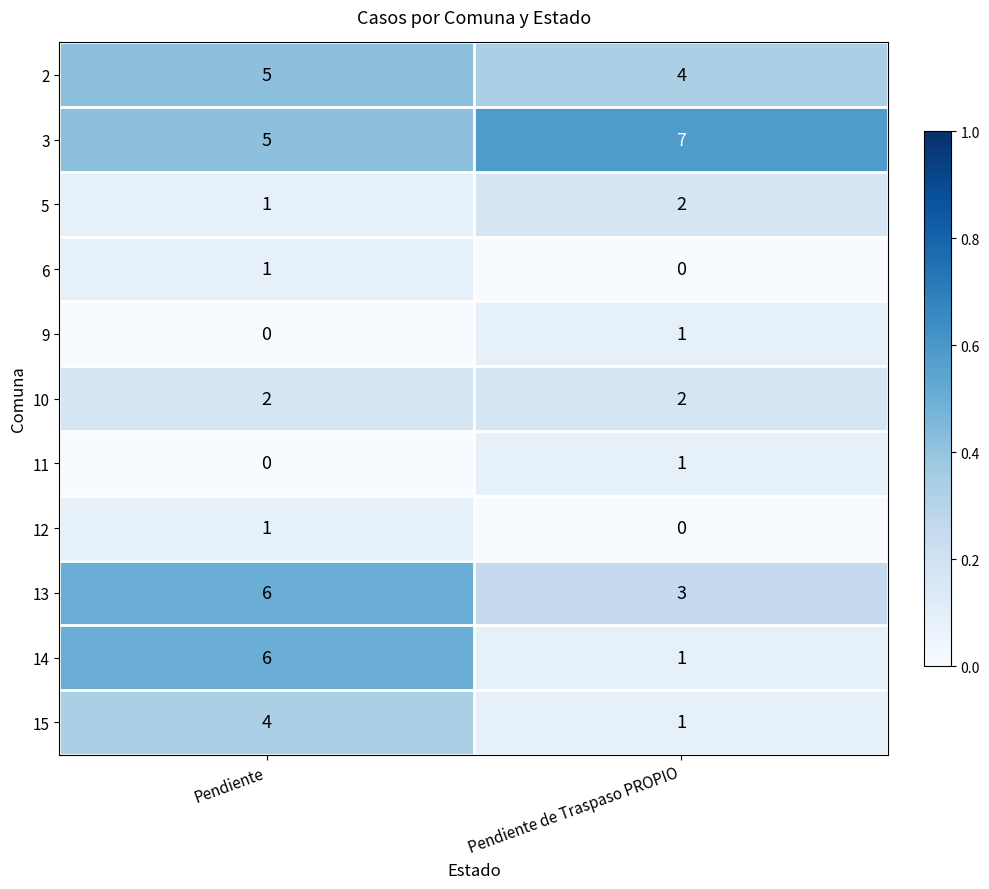

At which label is 11 closest to 0?

Pendiente